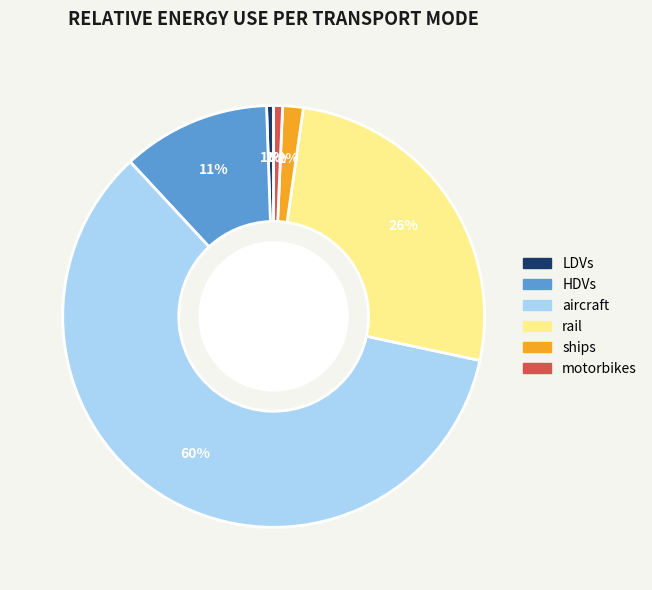

Combined, do motorbikes and ships account for over 50%?

No